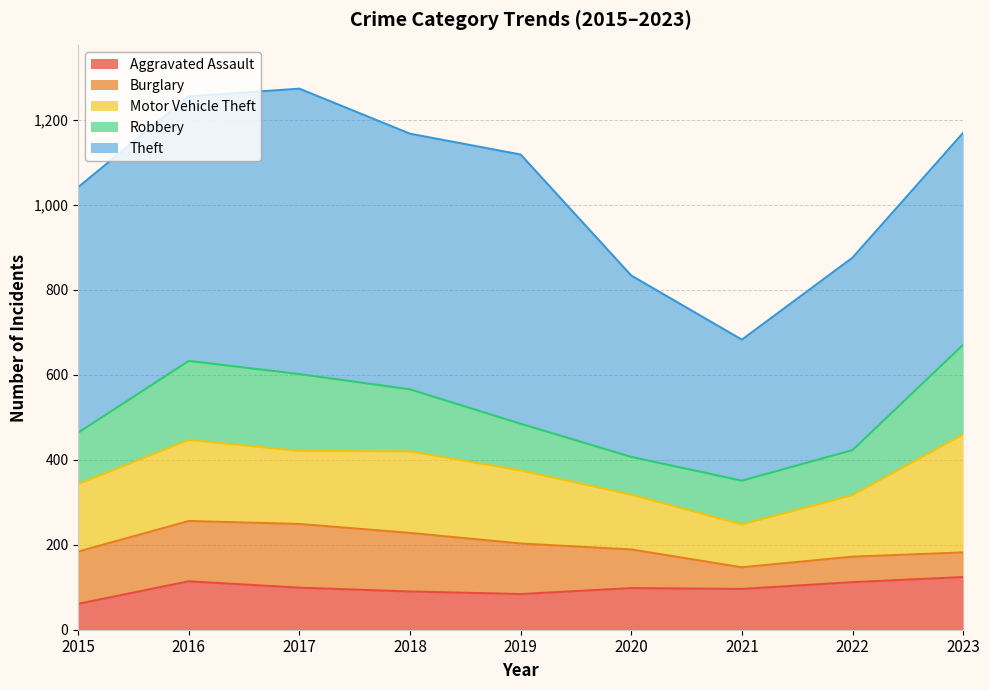

How many intersections are there between Burglary and Aggravated Assault?

1